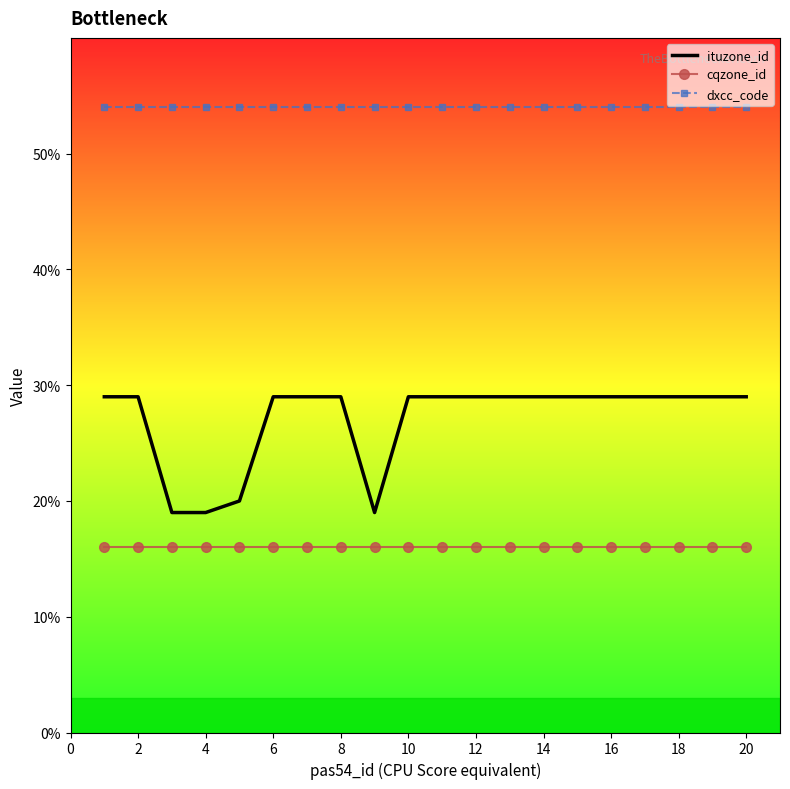

List the series in order of their overall mean, highest first.

dxcc_code, ituzone_id, cqzone_id